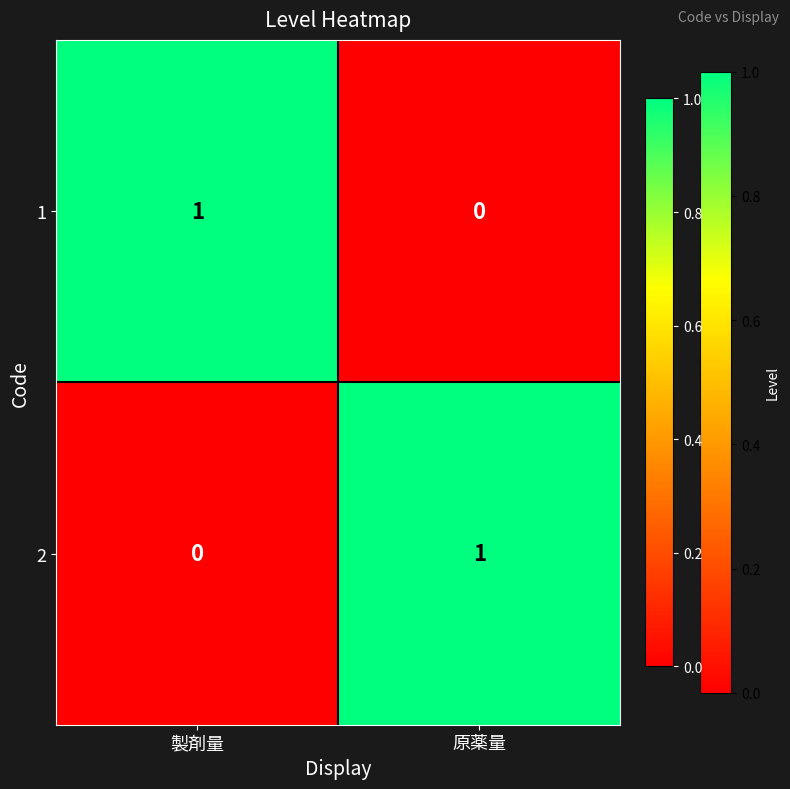

Is the value of 1 at 原薬量 greater than the value of 2 at 原薬量?

No